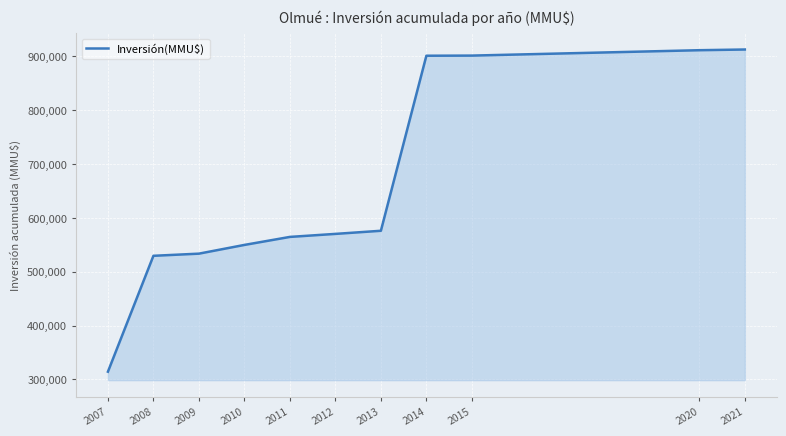

What is the difference between the maximum and minimum values?

598194